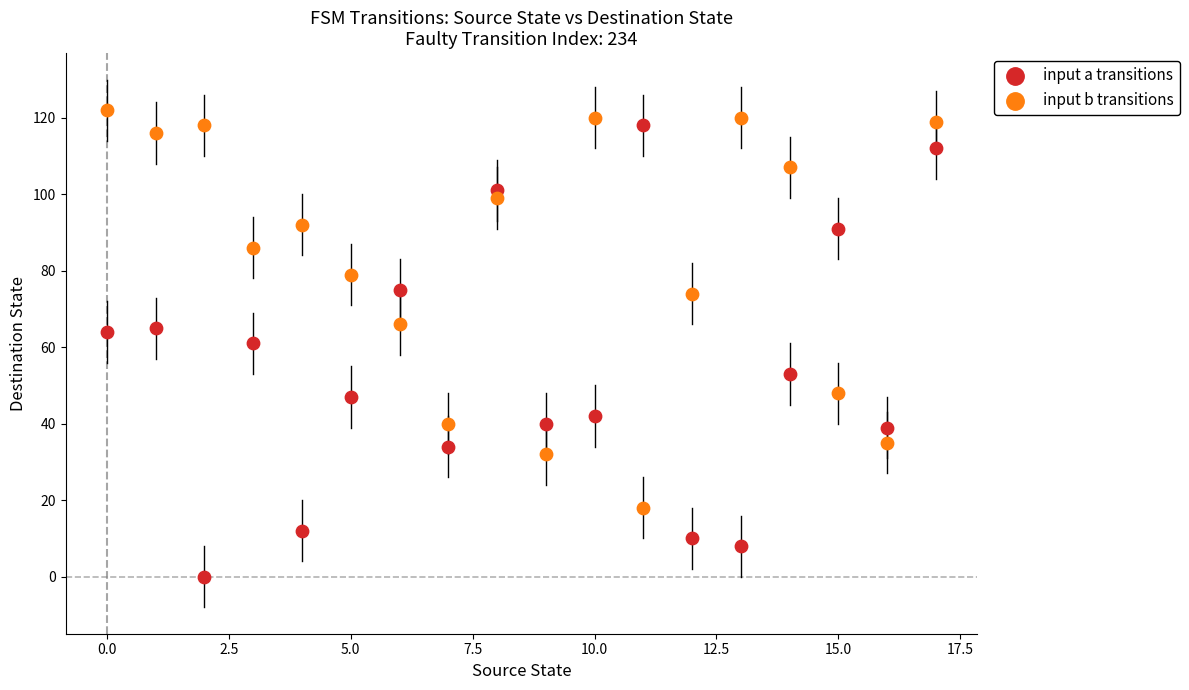

Which series reaches the minimum Y coordinate?

input a transitions